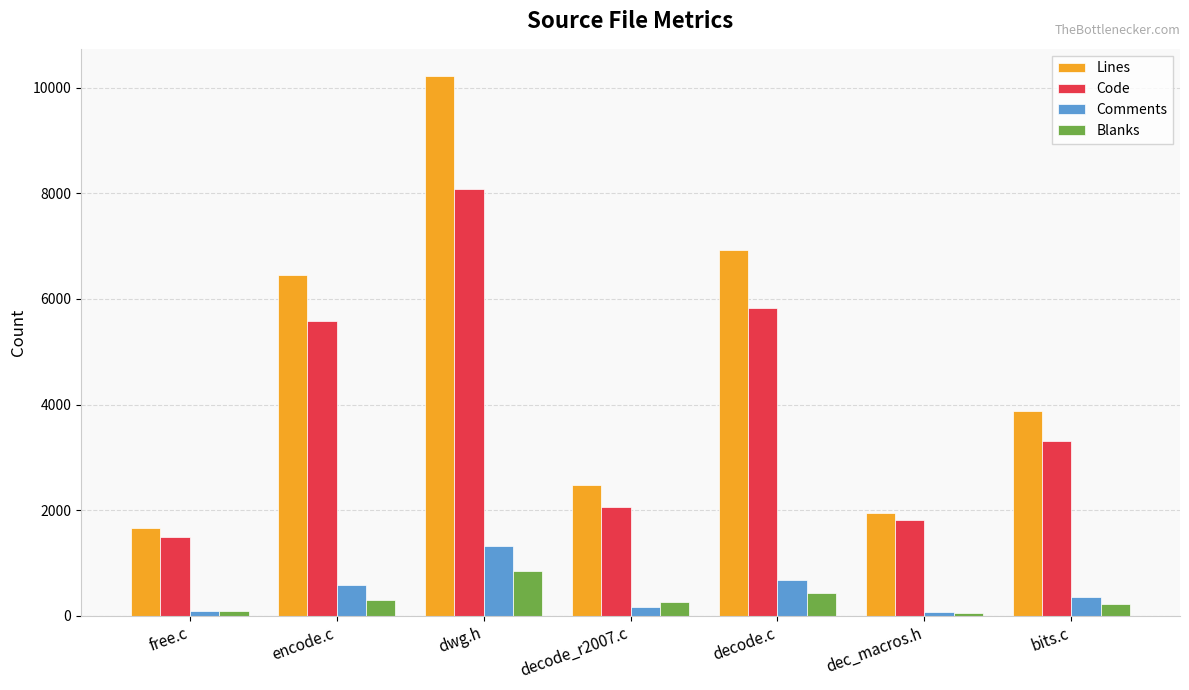

How many groups of bars are there?

7